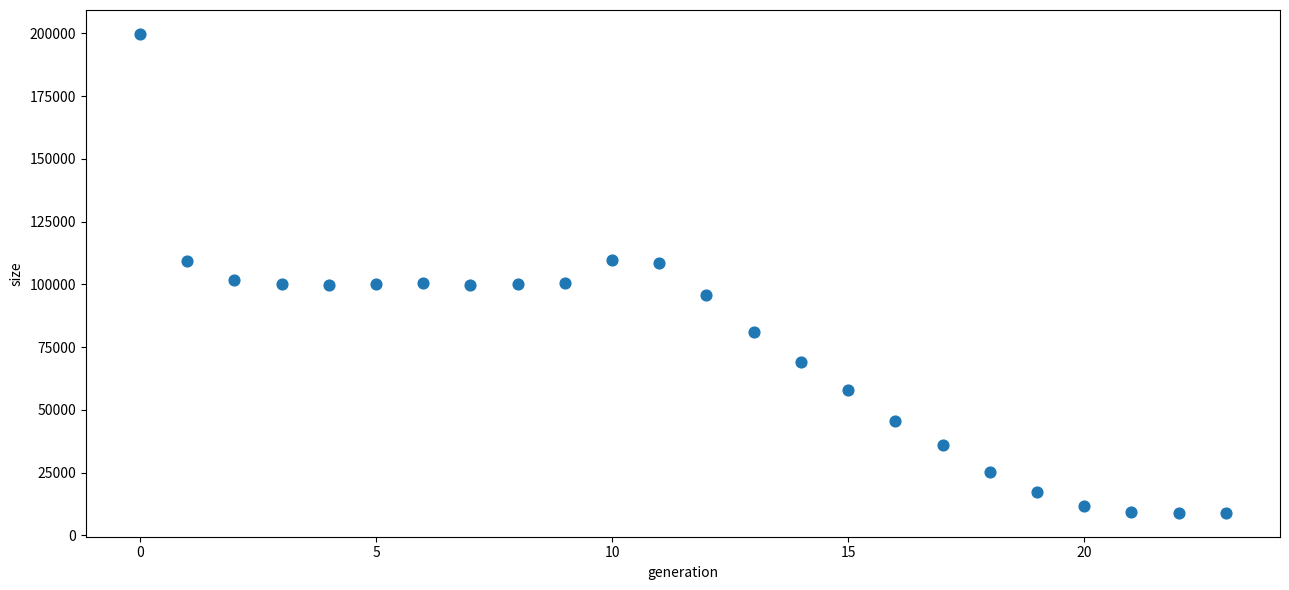

What is the range of Y values (max minus min)?

190748